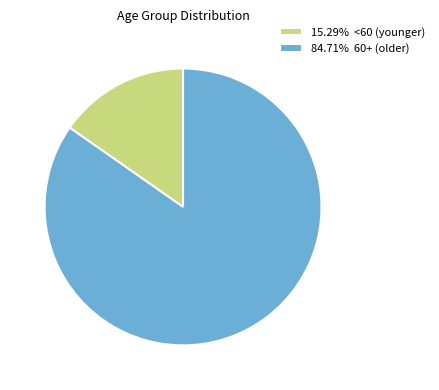

How many segments does this pie chart have?

2